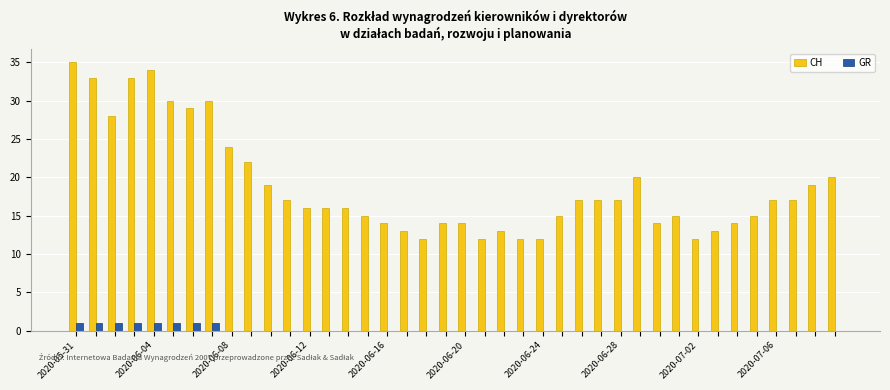

What is the maximum value for CH?

35